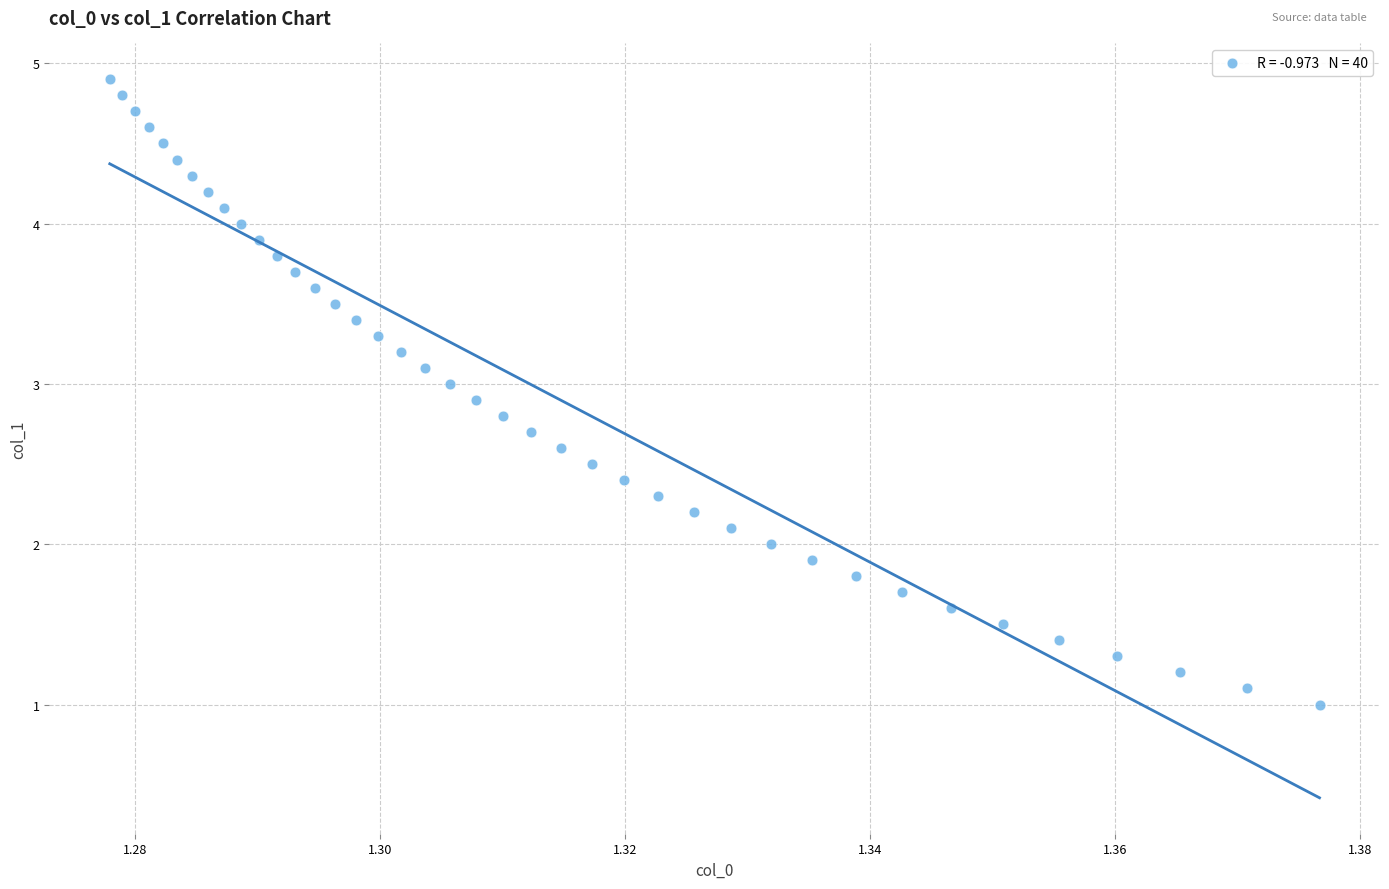

What is the range of Y values (max minus min)?

3.9